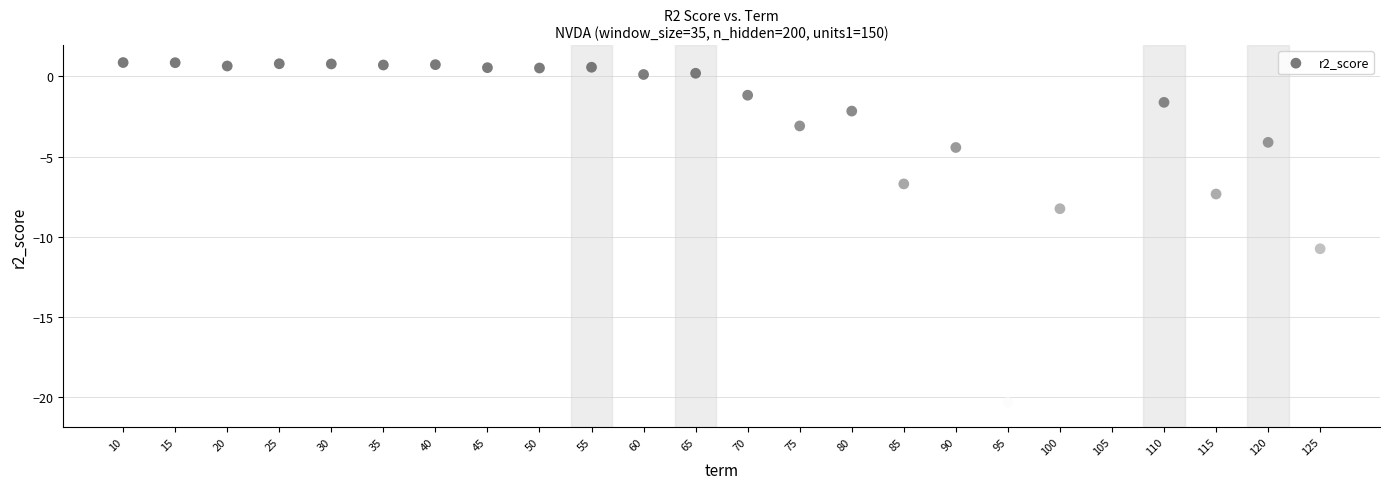

What is the range of X values (max minus min)?

115.0